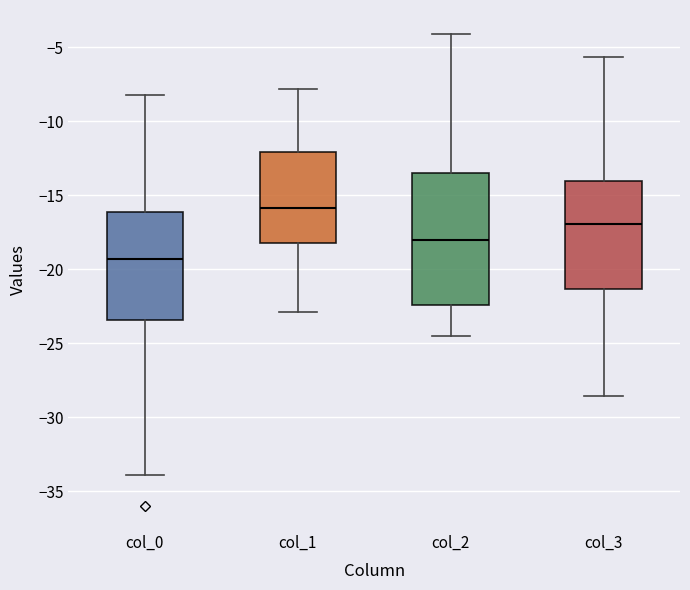

Where does the lower whisker of the box for col_3 end on the y-axis? The values are not printed on the chart, so give them approximately, as read against the axis.

-28.5